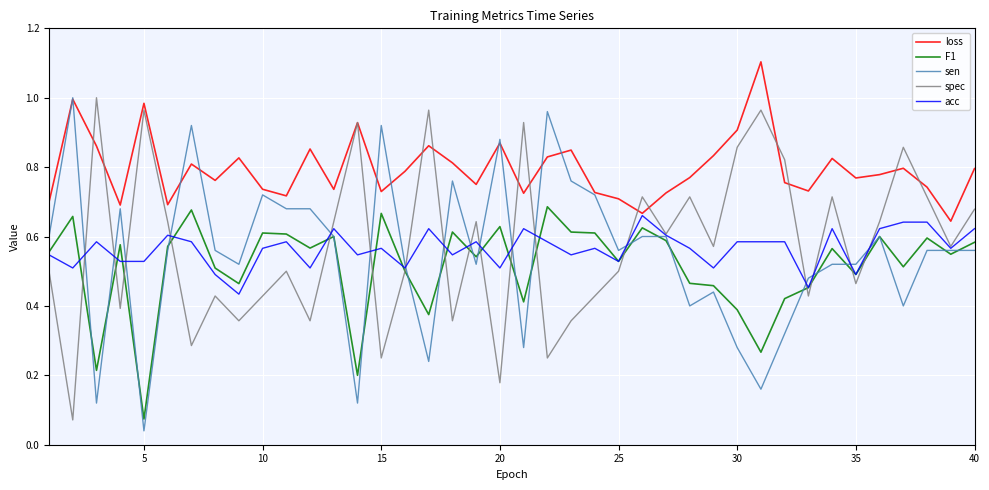

What is the maximum value shown in the chart?

1.1